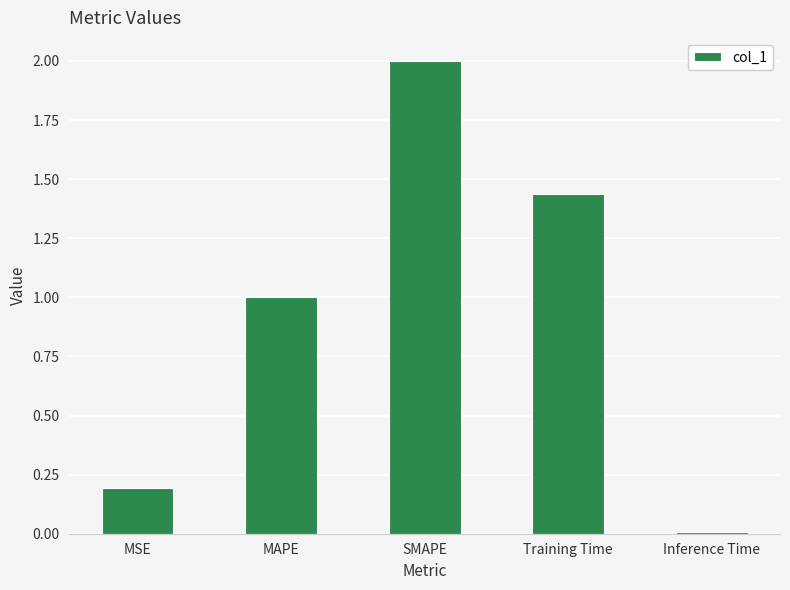

What is the difference between the second highest and second lowest values?

1.2